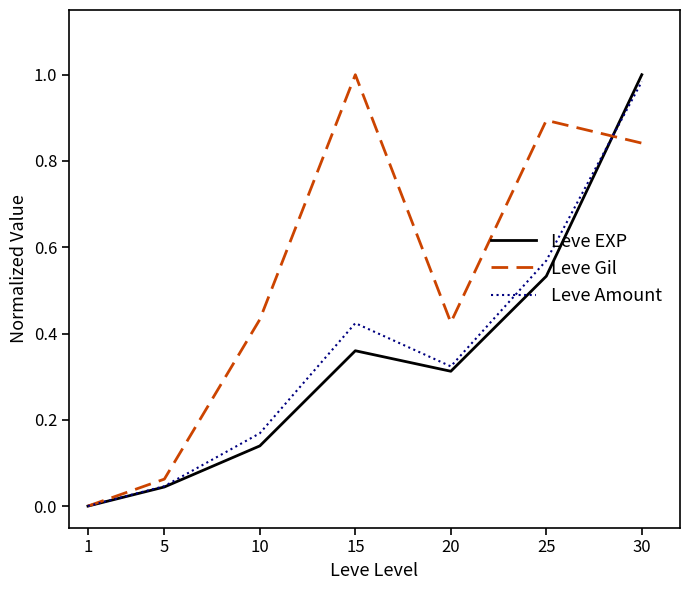

Which category has the lowest value in the Leve Amount series?

1